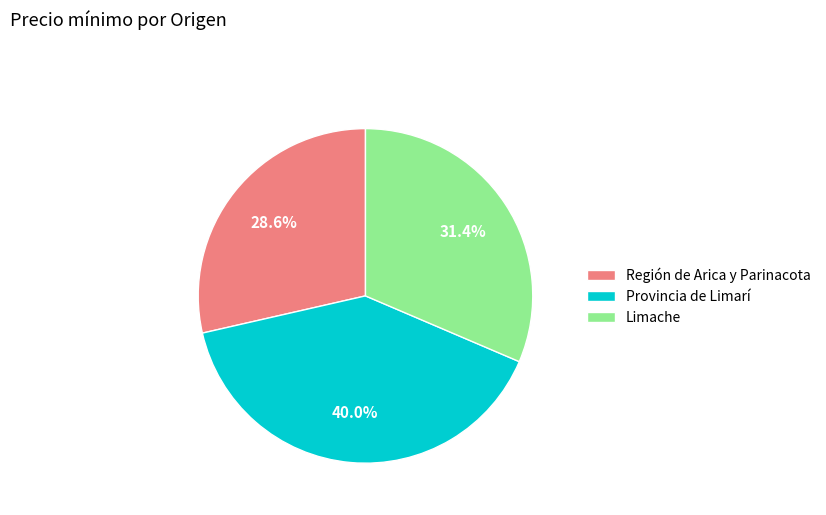

What is the ratio of the value at Limache to the value at Región de Arica y Parinacota?

1.1